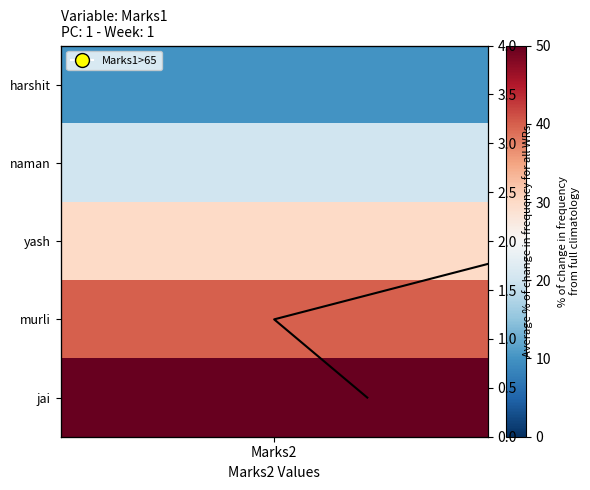

What is the average value?

2